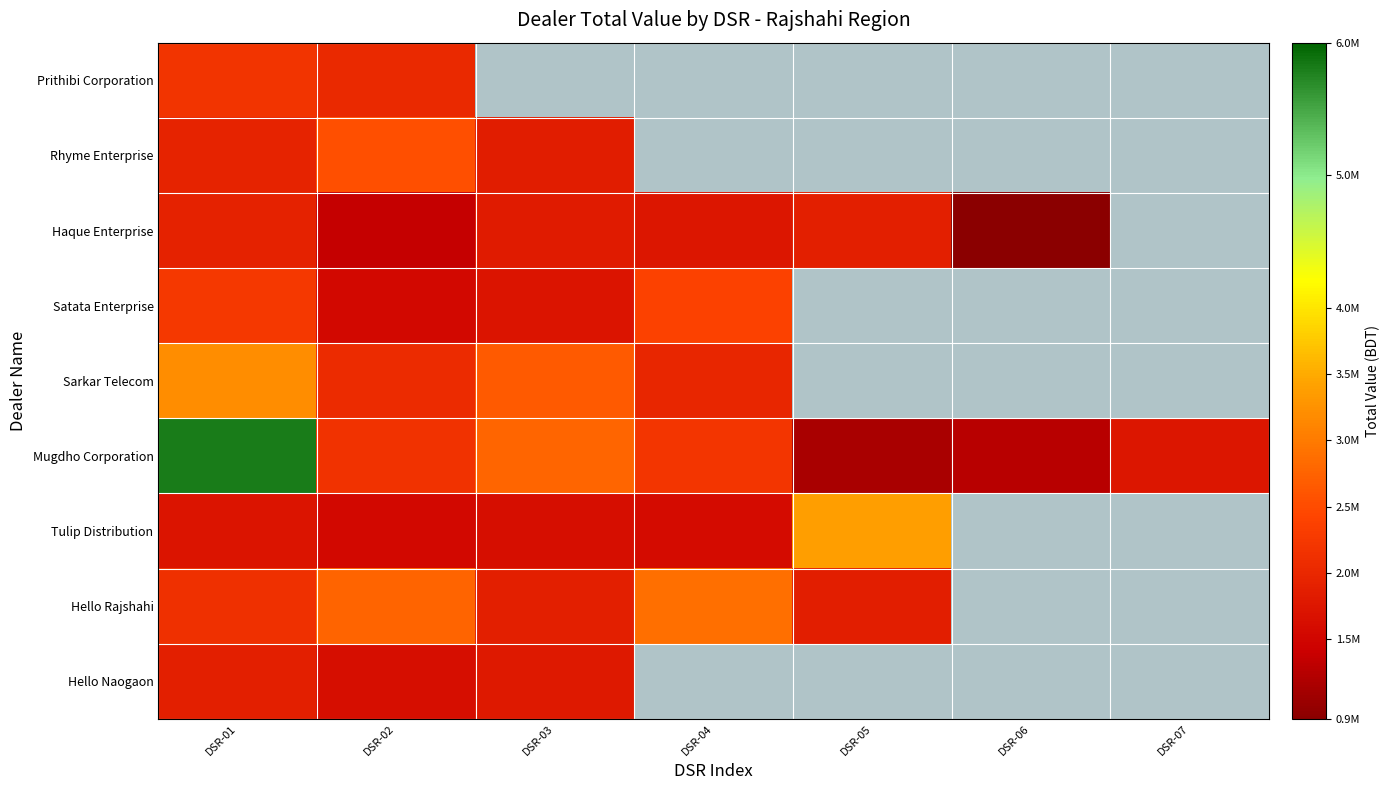

Between DSR-03 and DSR-06, which series saw the biggest shift?

Mugdho Corporation